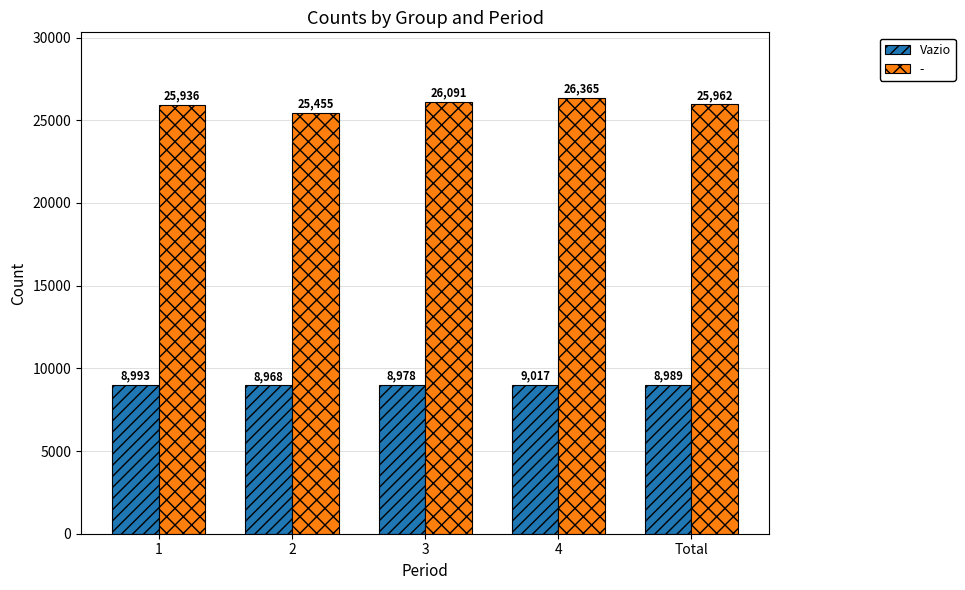

What is the difference between the highest and lowest values at 1?

16943.0